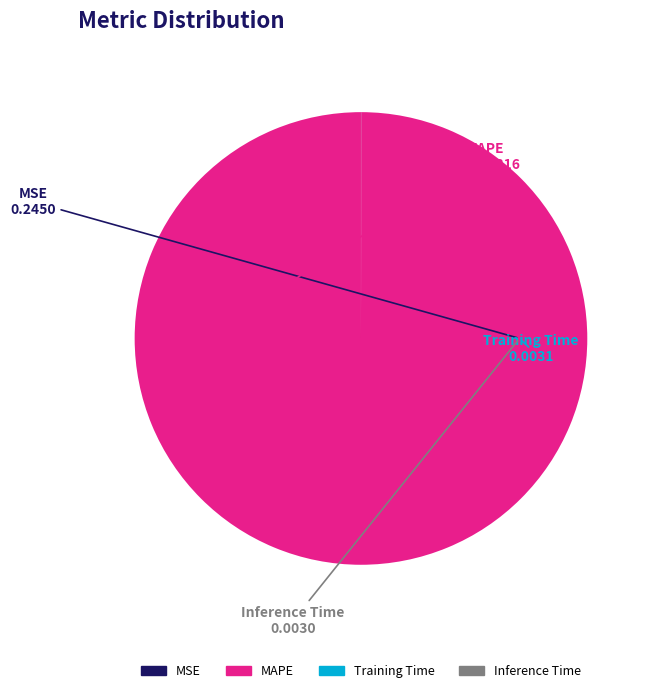

What is the majority slice?

MAPE